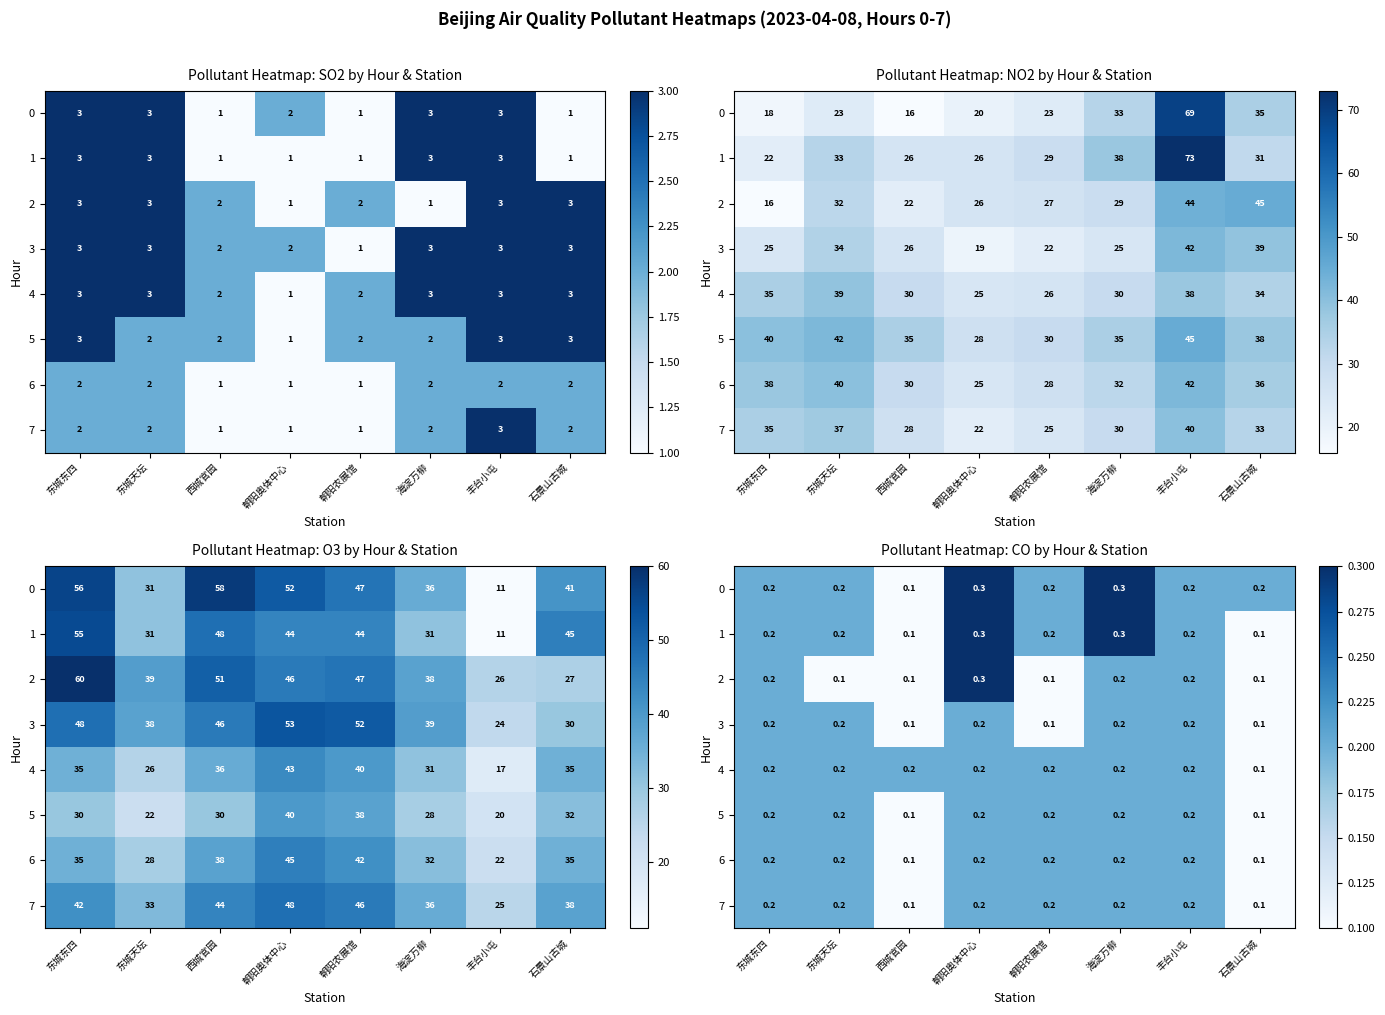

The 0 series shows 0.5 at 朝阳奥体中心. True or false?

False